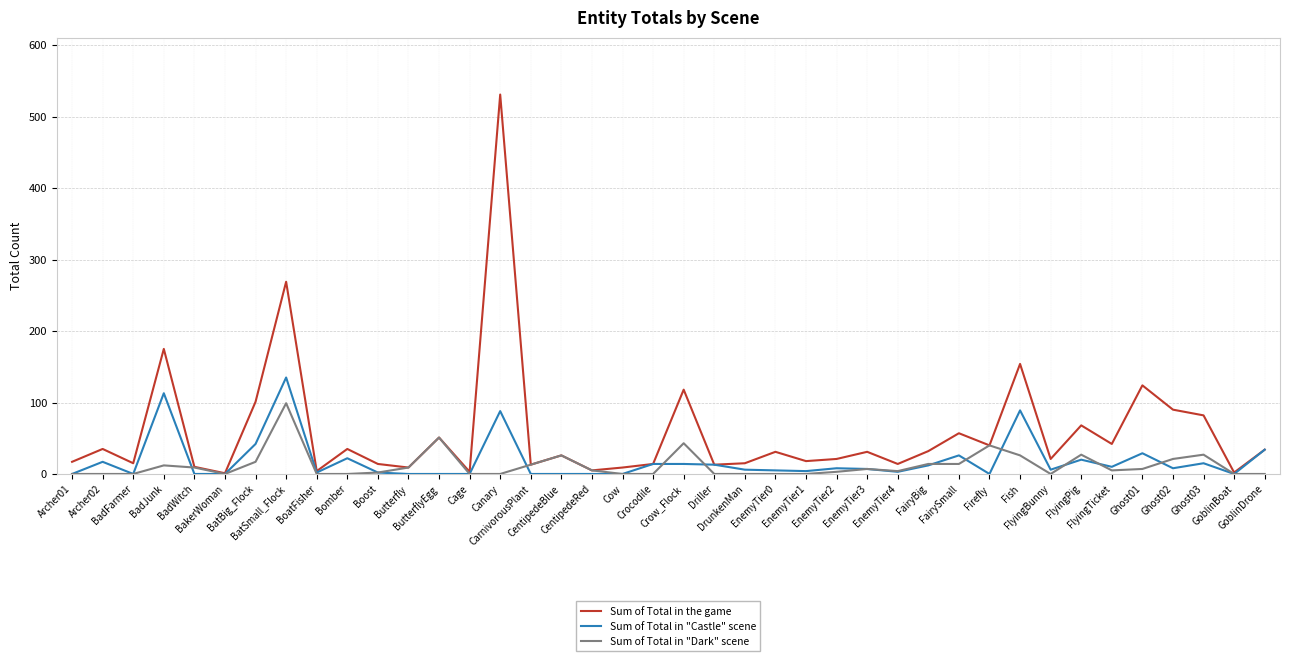

What is the greatest value displayed?

531